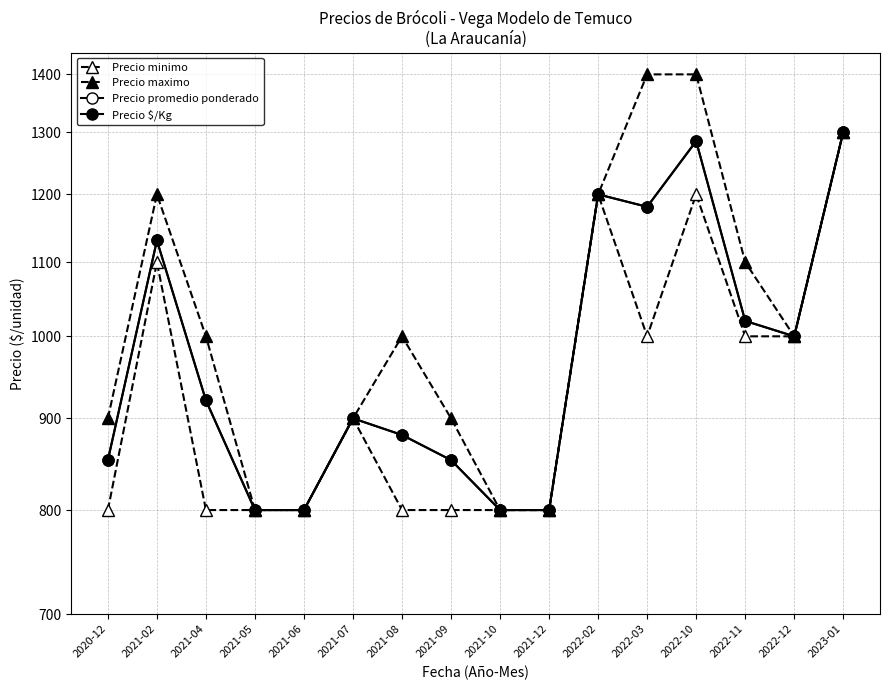

True or false: Precio maximo has a value of 900 at 2021-09.

True